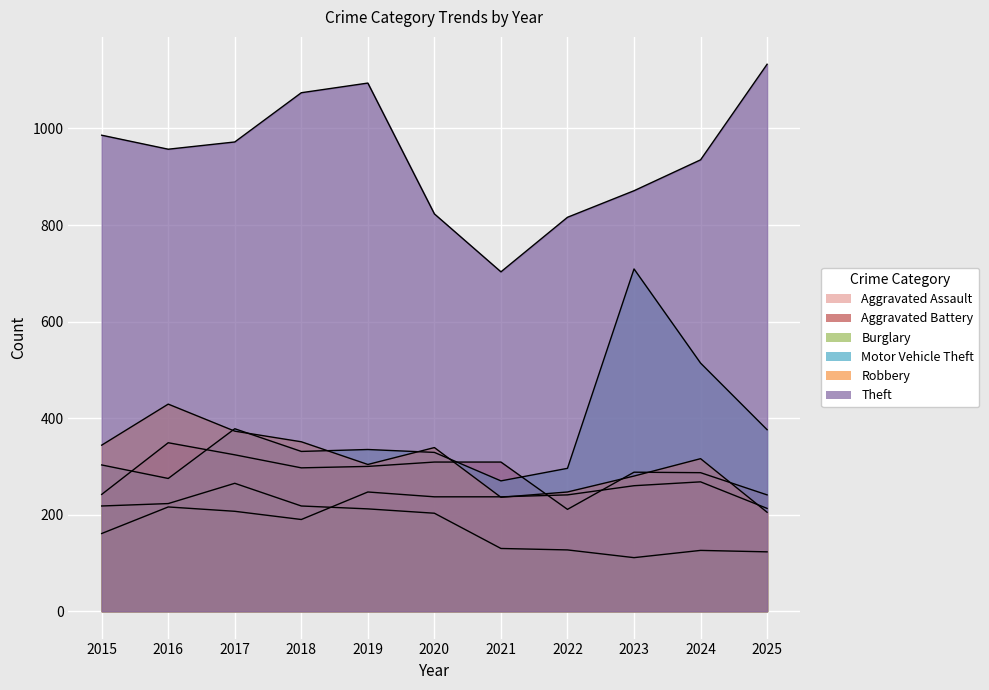

Between 2023 and 2024, which series saw the biggest shift?

Motor Vehicle Theft